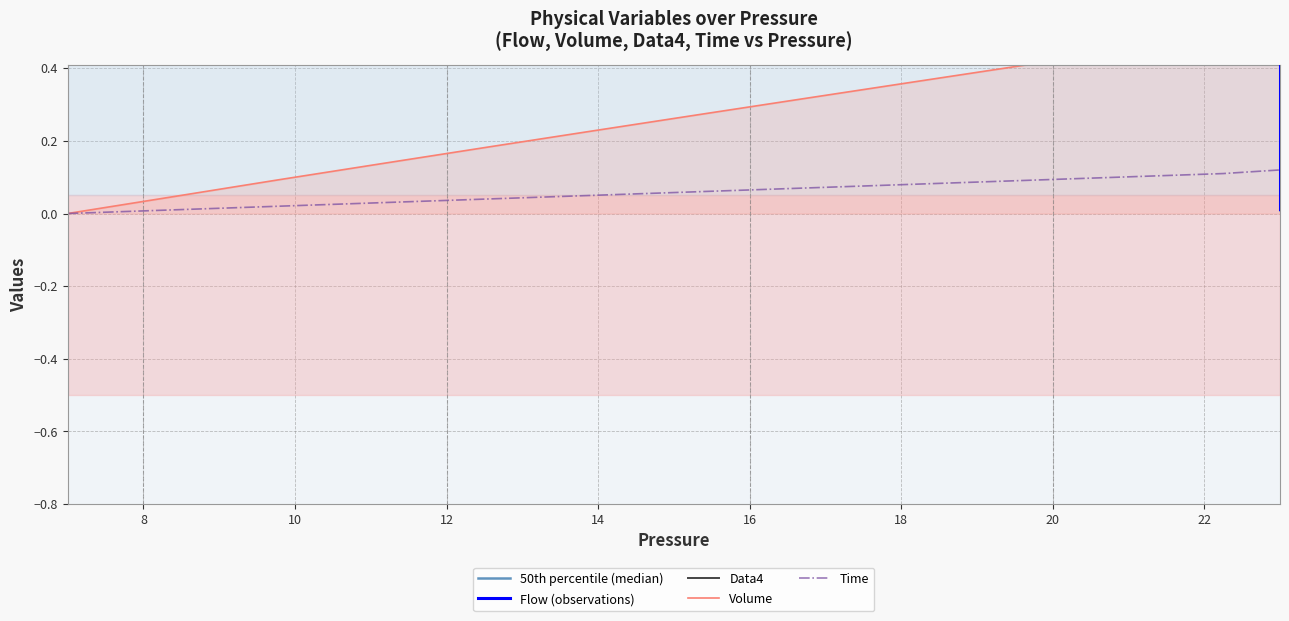

Is it true that Volume equals 0.1 at 14?

False